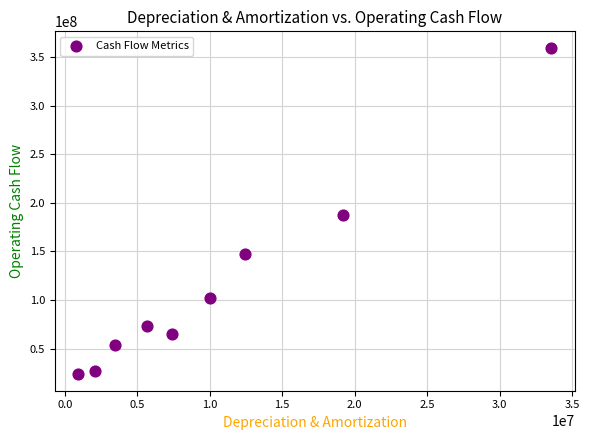

What is the average X value?

10528500